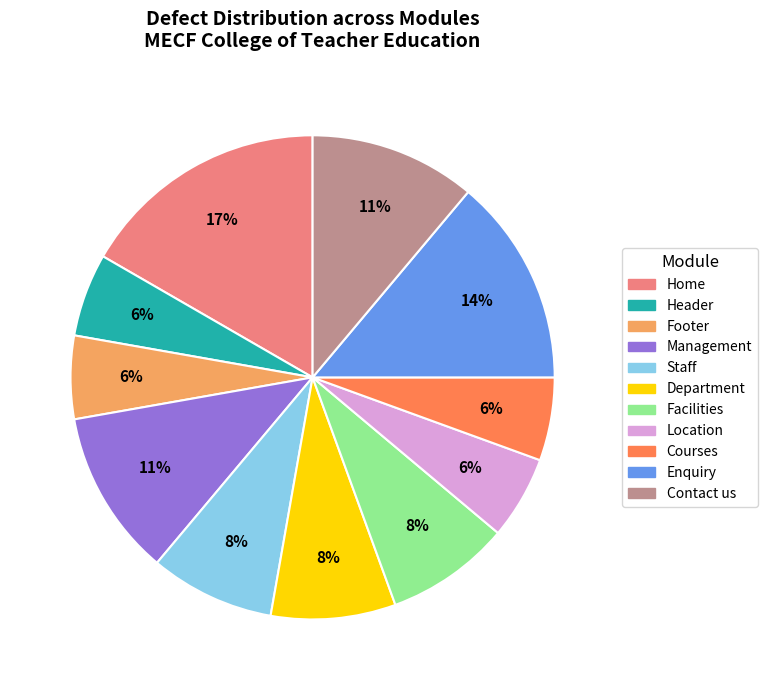

Which has a higher value, Enquiry or Courses?

Enquiry